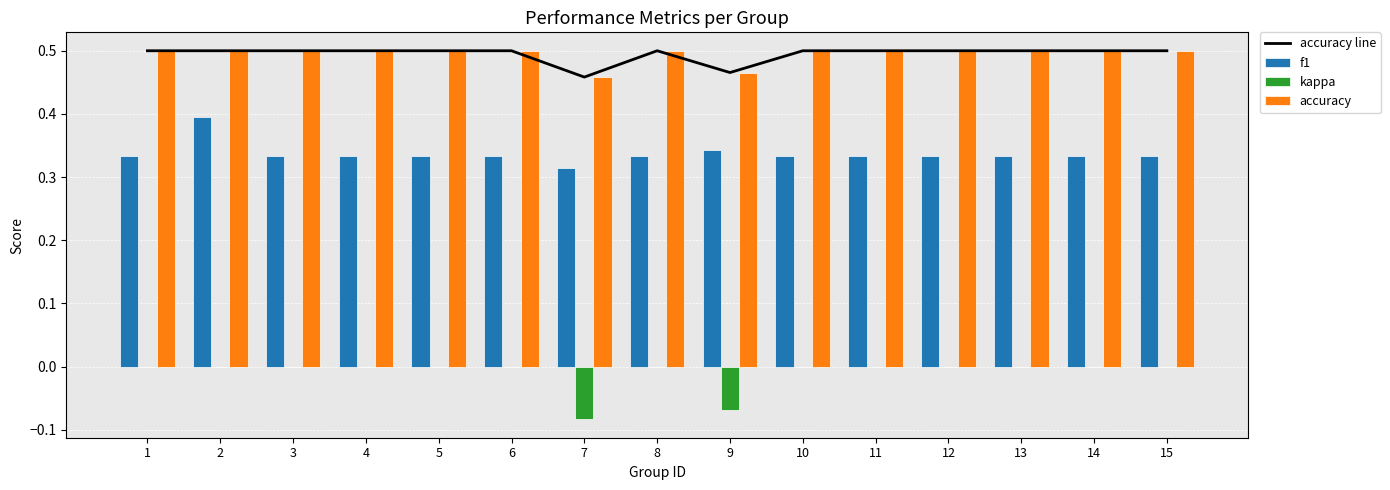

What is the spread (max minus min) of values at 1?

0.5